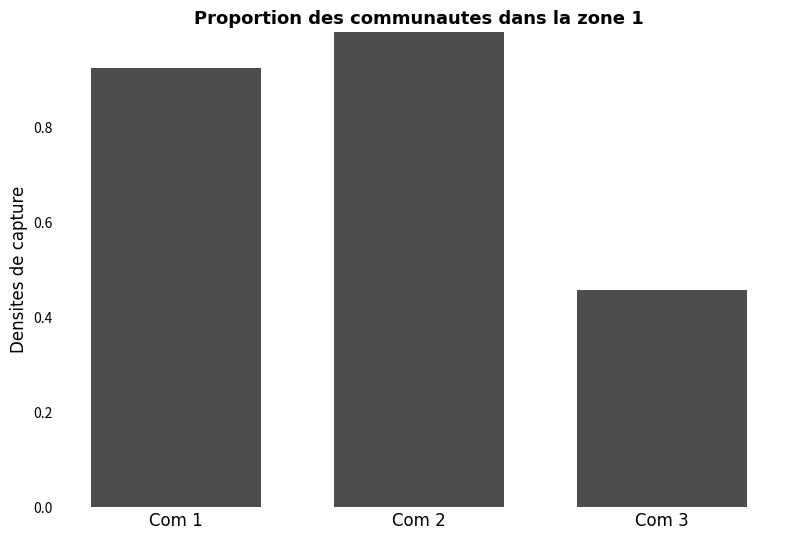

What is the value of the 2nd bar from the left?

1.0